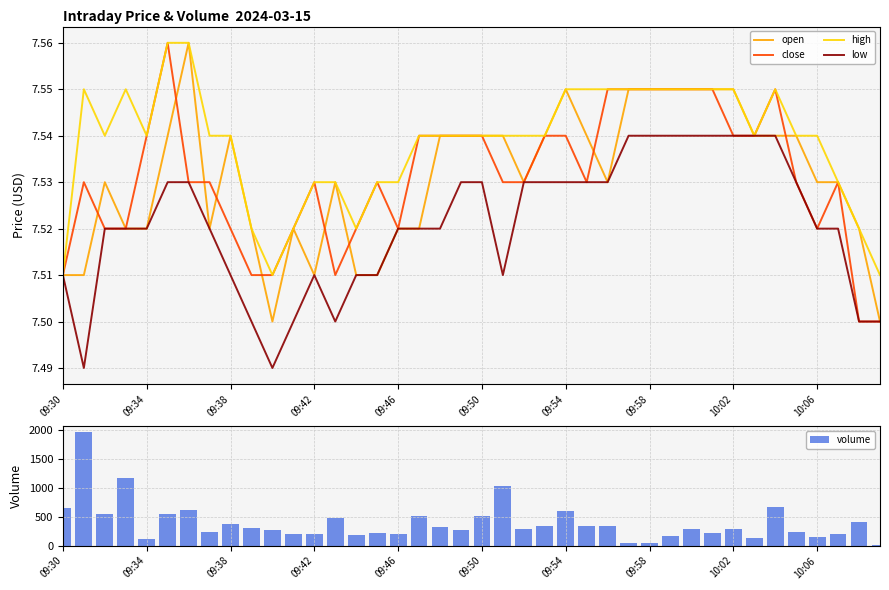

How many groups of bars are there?

40